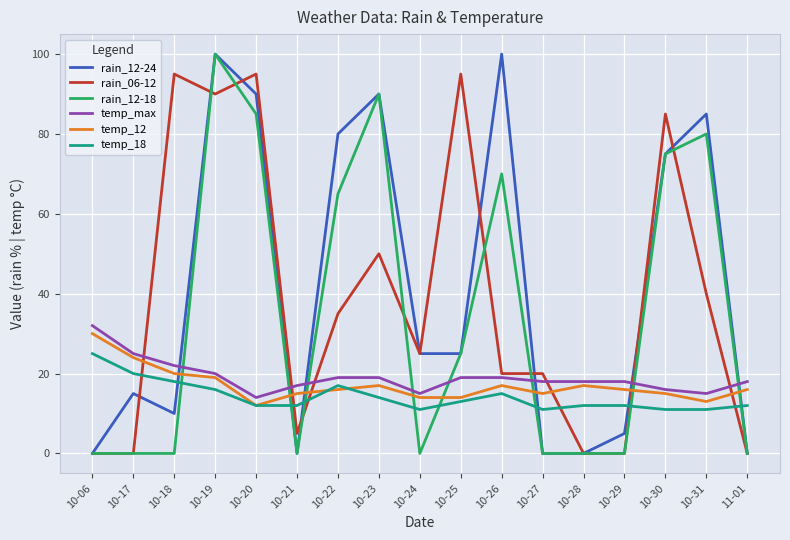

At 10-26, list the series in order from largest to smallest.

rain_12-24, rain_12-18, rain_06-12, temp_max, temp_12, temp_18